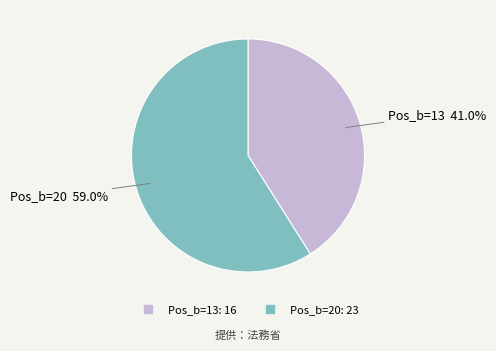

Does any single category account for the majority?

Yes